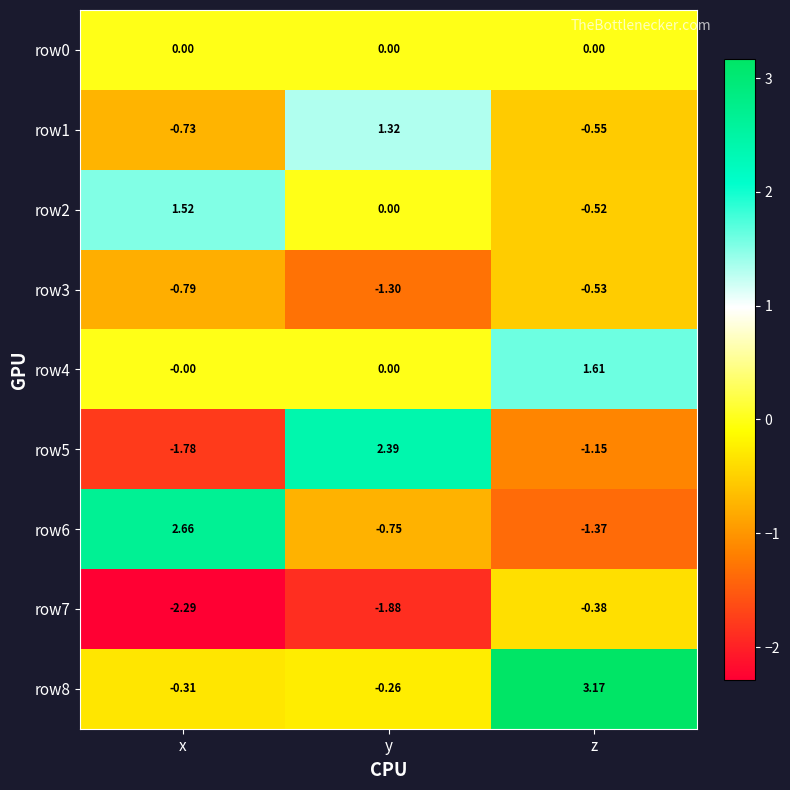

At which category is the sum across all series the highest?

z